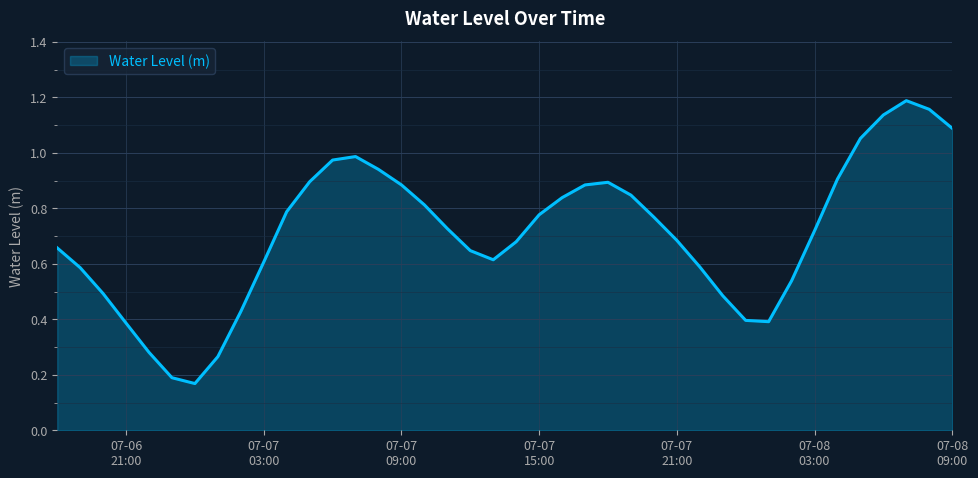

How many points are higher than both their immediate neighbors (excluding endpoints)?

3